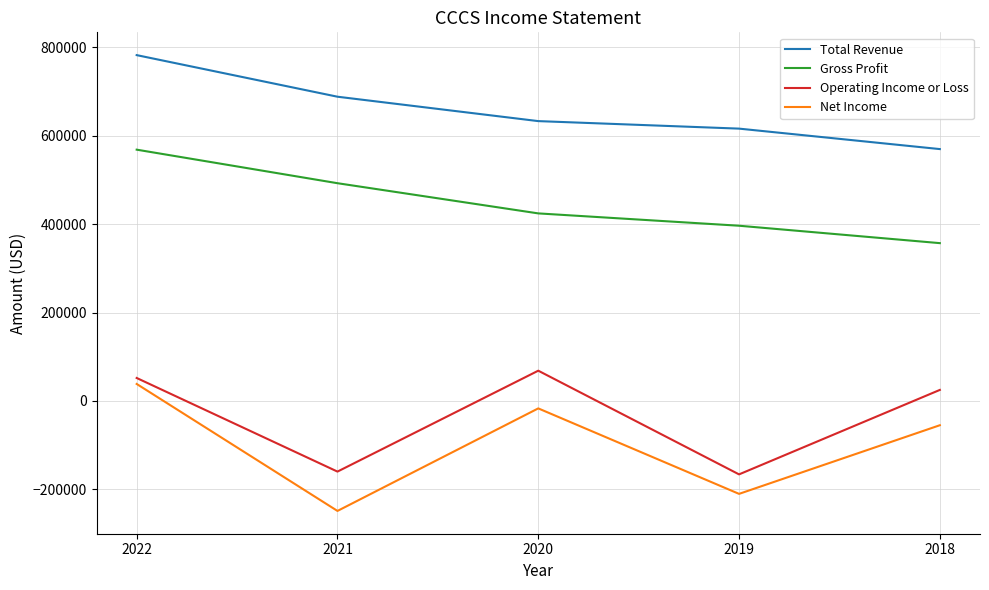

What is the greatest value displayed?

782400